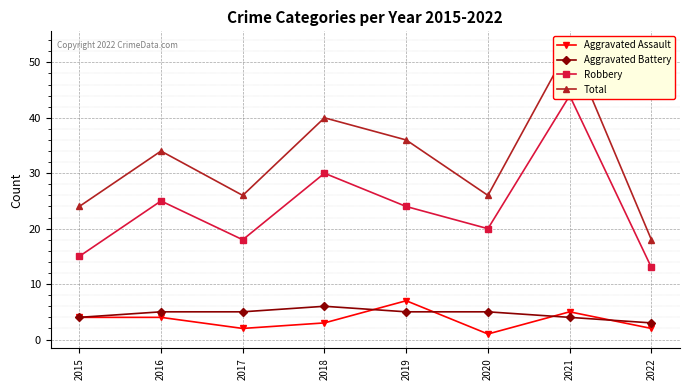

In Robbery, how many points are lower than both neighbors (excluding endpoints)?

2